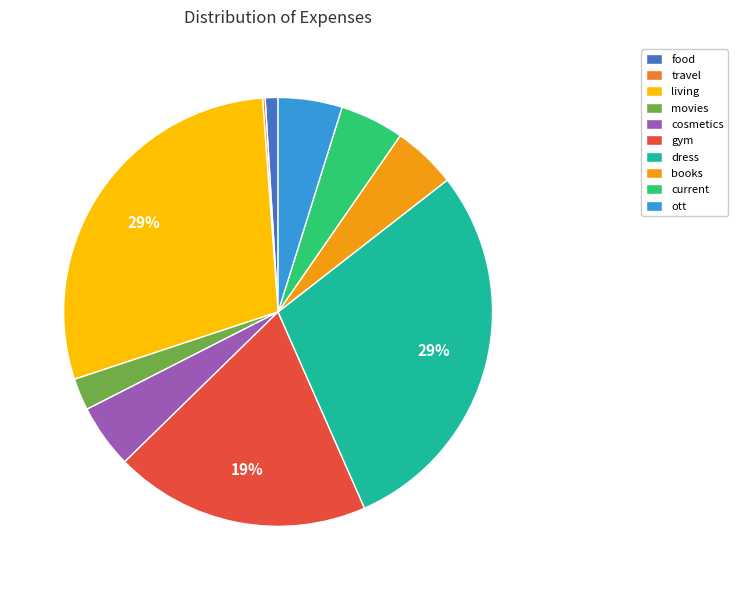

Is current the majority of the pie?

No